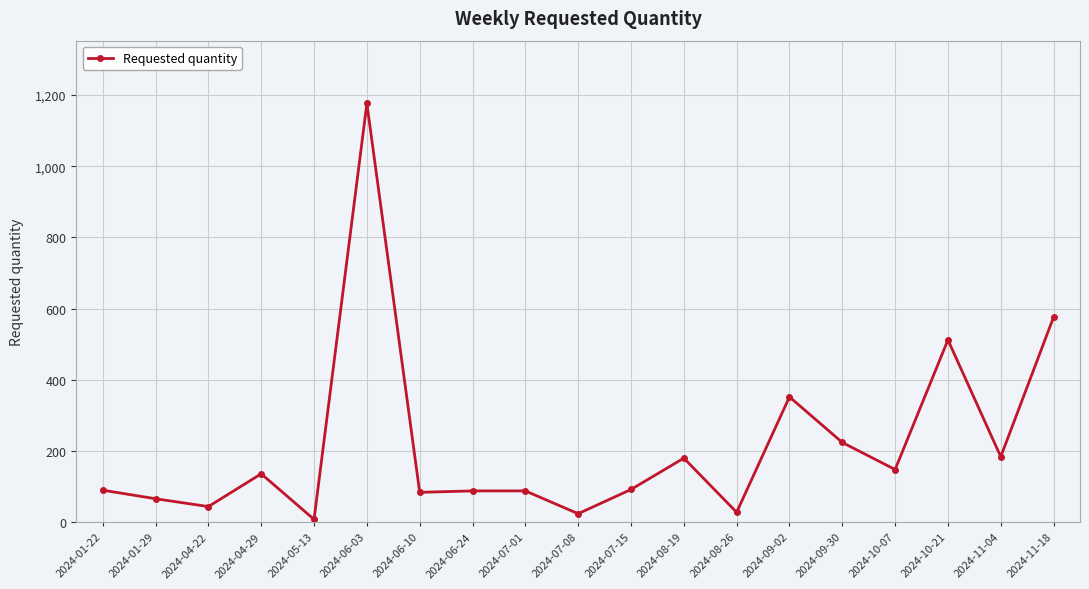

Between 2024-07-01 and 2024-04-22, which is larger?

2024-07-01